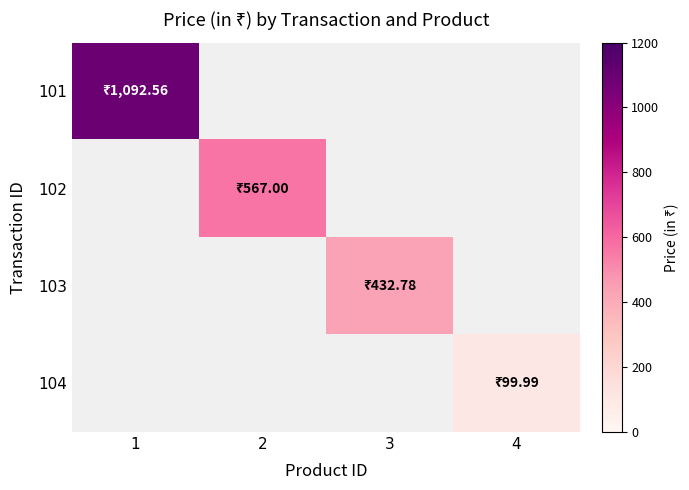

Which label corresponds to the largest value in the chart?

1